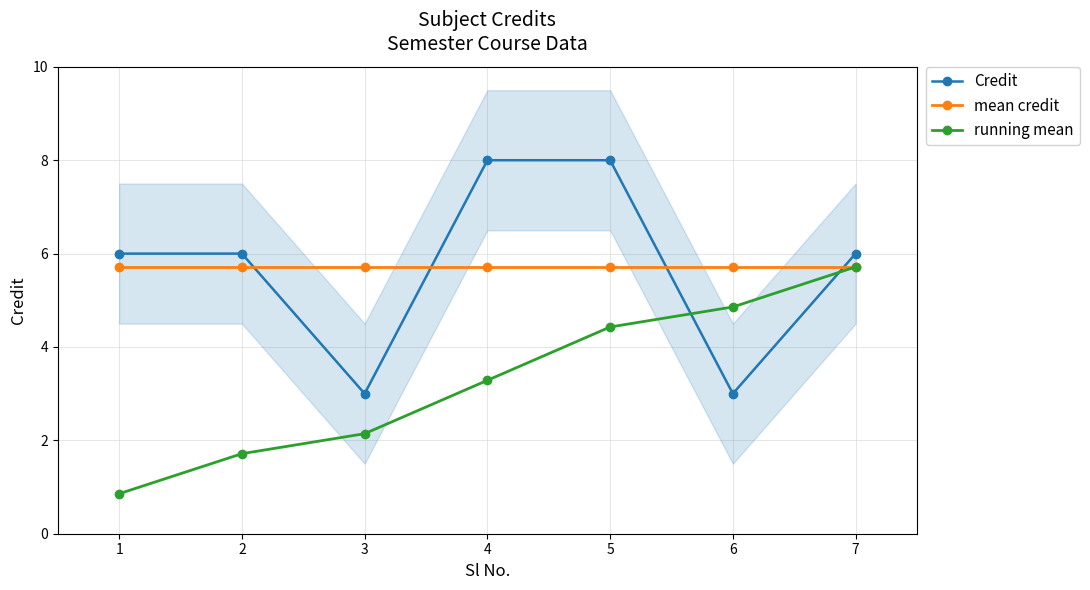

Which label corresponds to the largest value in the chart?

4